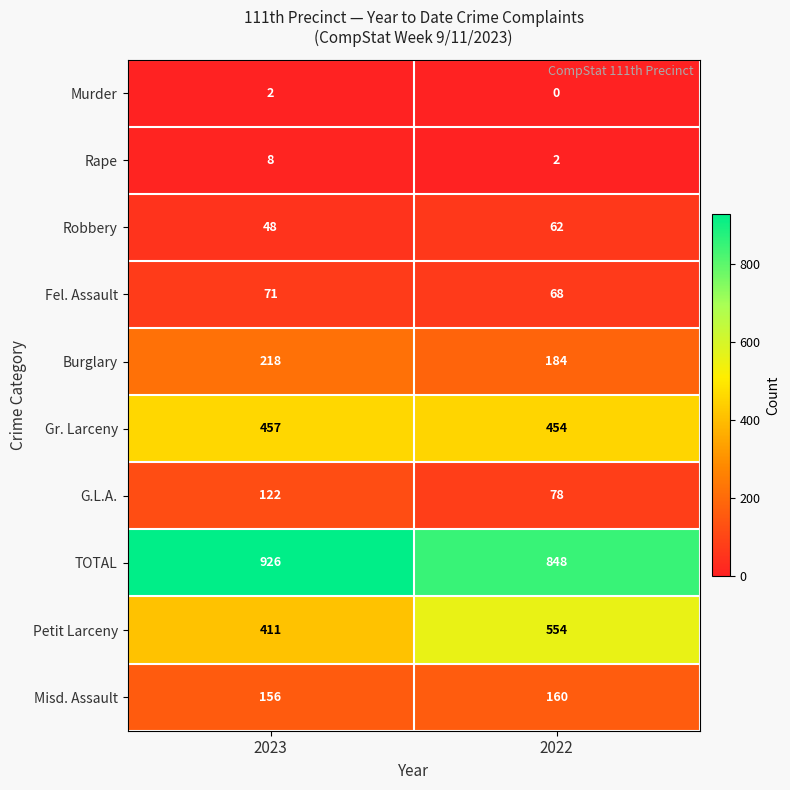

Rank the series at 2023 from lowest to highest value.

Murder, Rape, Robbery, Fel. Assault, G.L.A., Misd. Assault, Burglary, Petit Larceny, Gr. Larceny, TOTAL